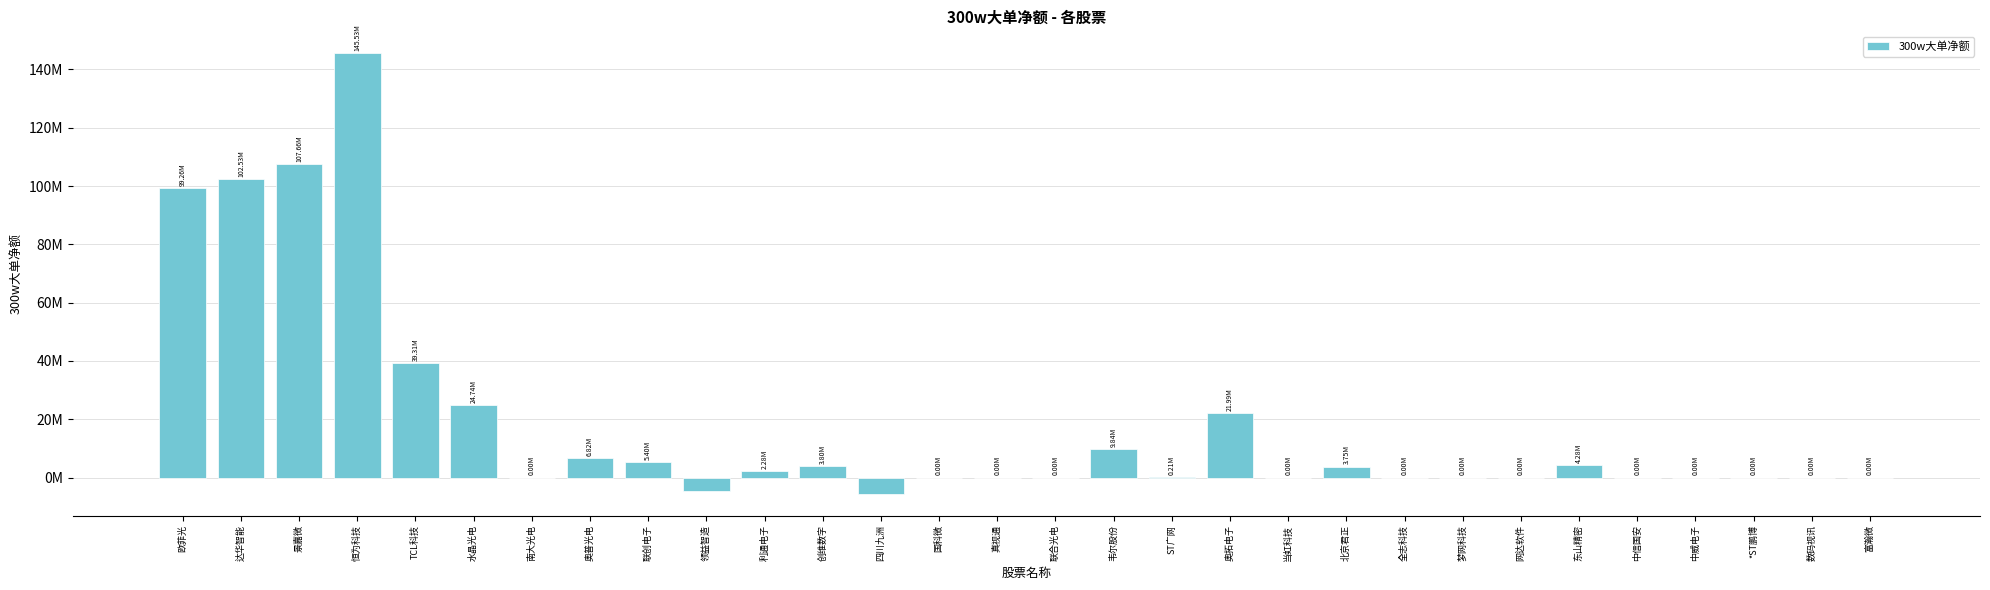

How many bars are there in total?

30